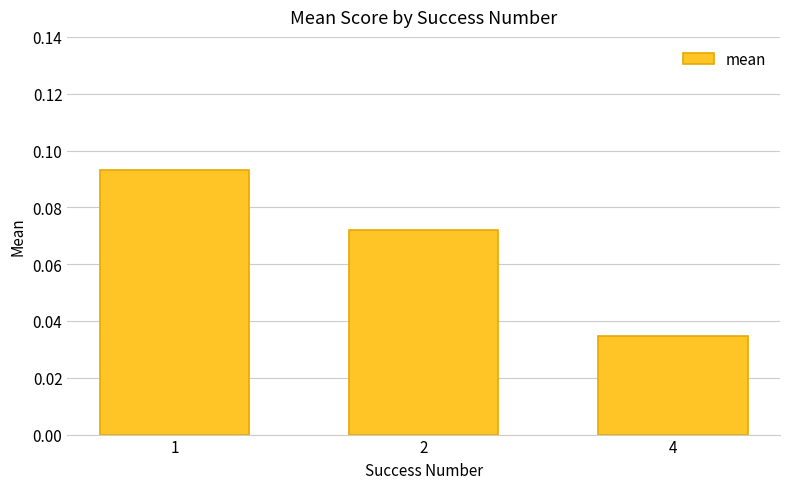

The value at 1 is 0.2. True or false?

False